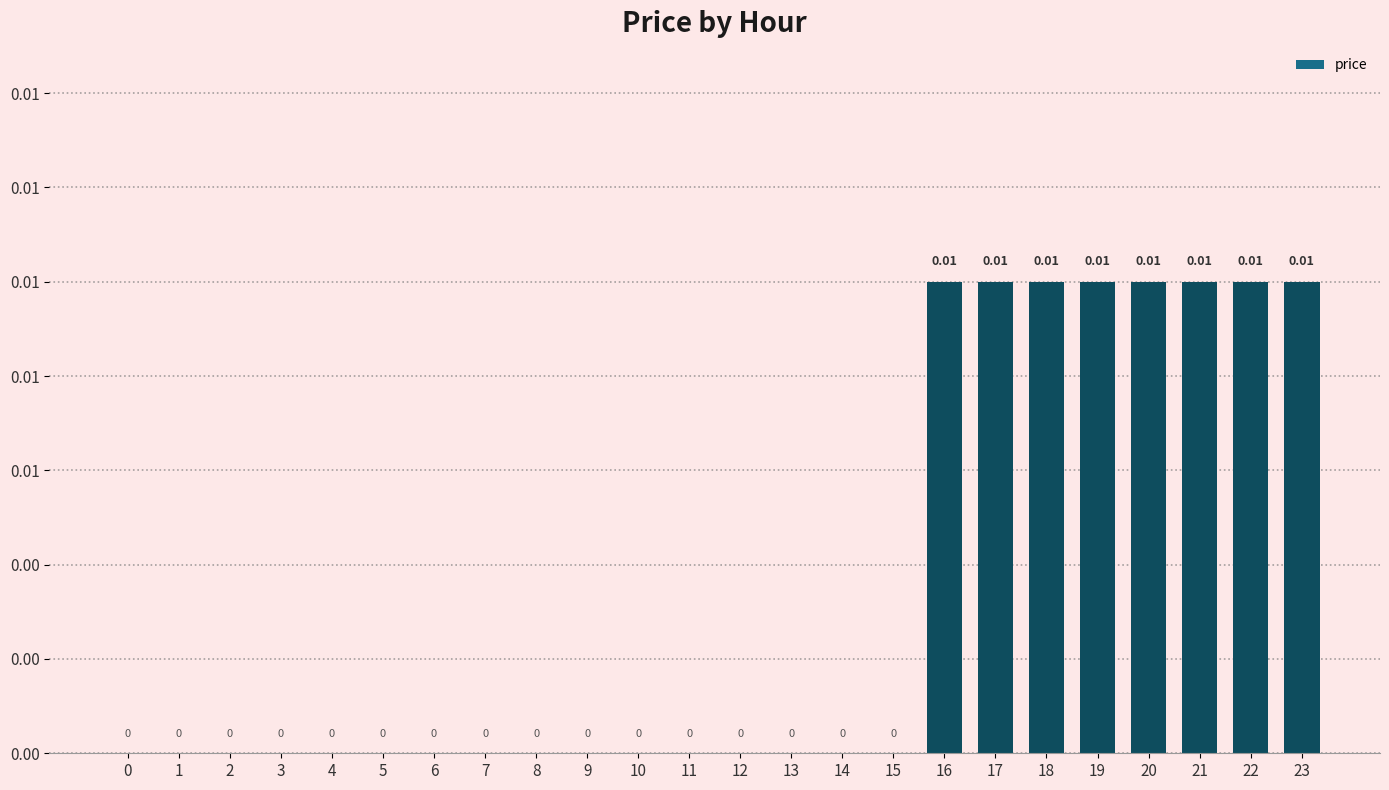

At which category does the chart reach its peak across all series?

16